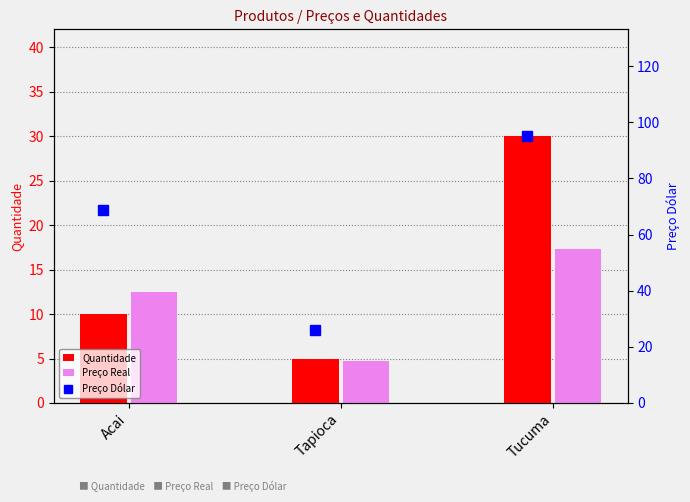

Which category has the lowest value in the Quantidade series?

Tapioca